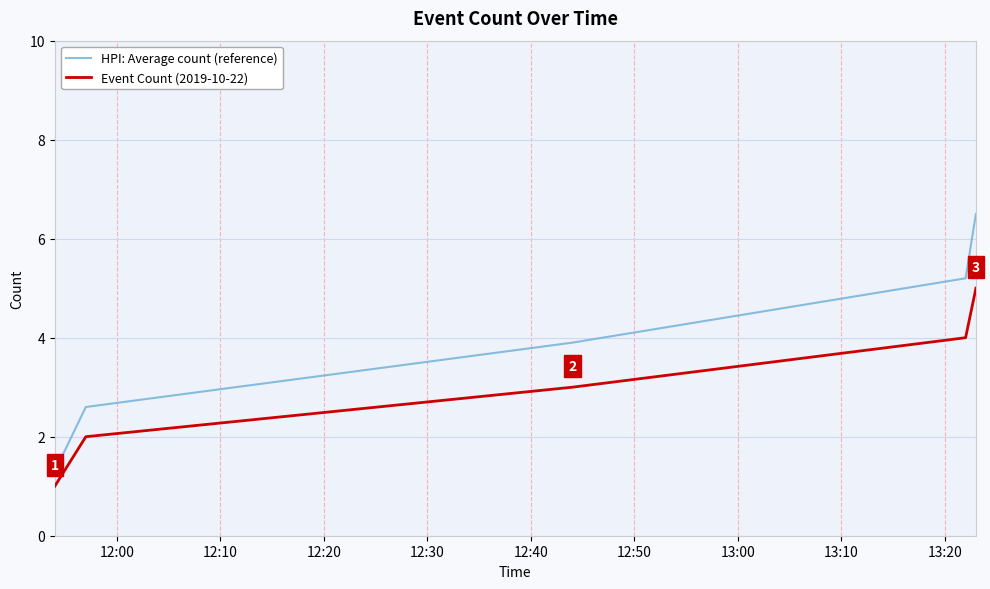

How many lines are shown in the chart?

2